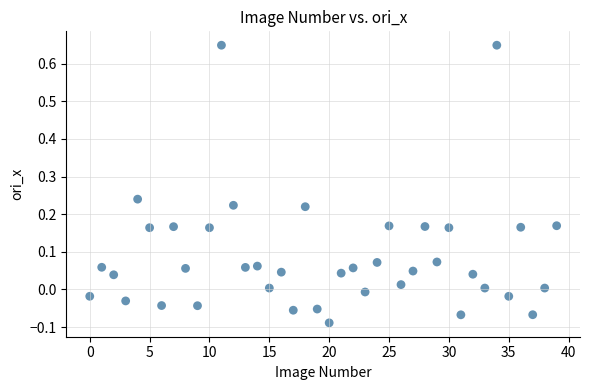

How many points are shown in the scatter plot?

40